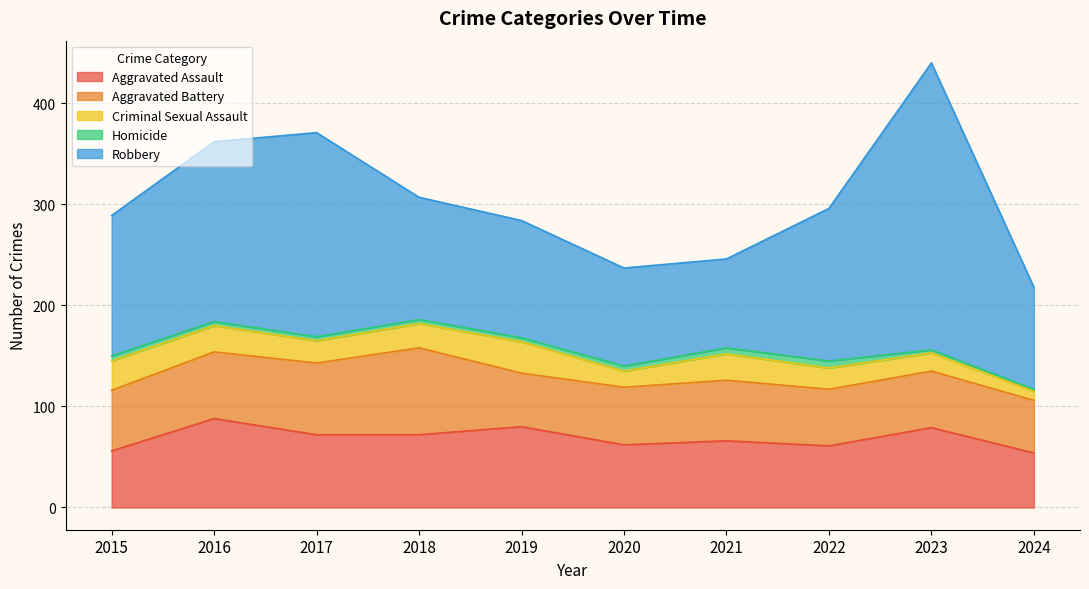

What is the minimum value for Robbery?

88